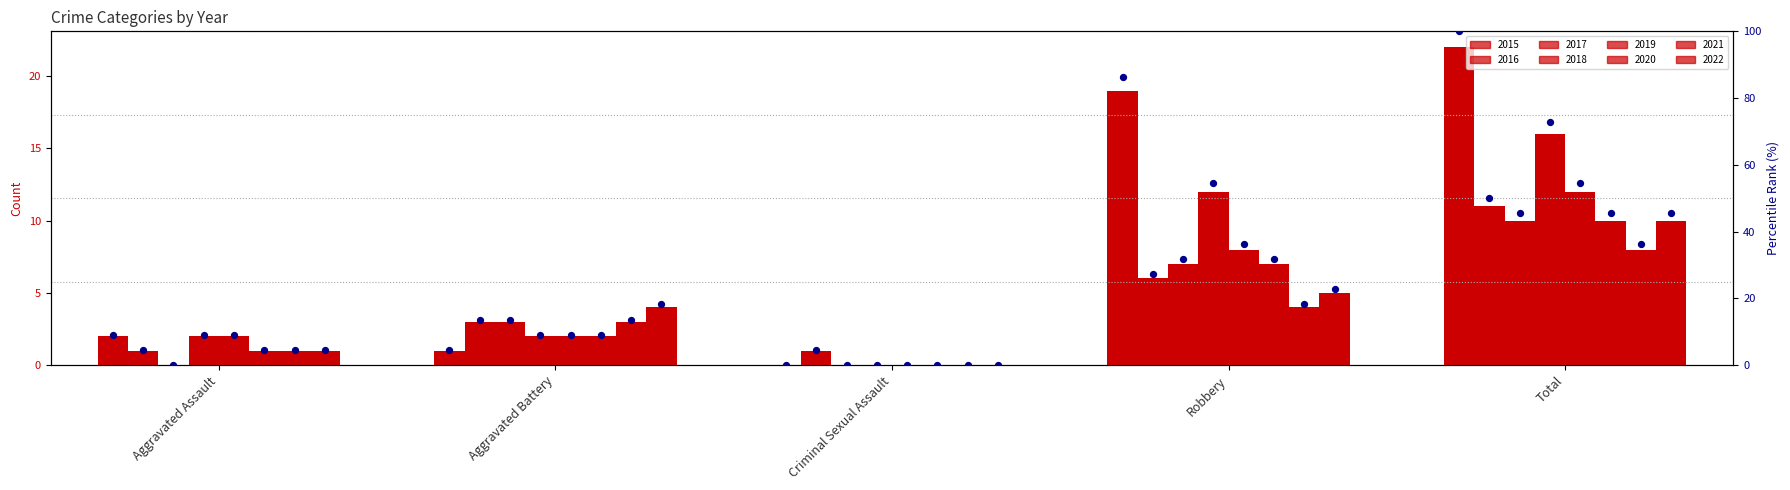

Between Total and Criminal Sexual Assault, which is larger?

Total